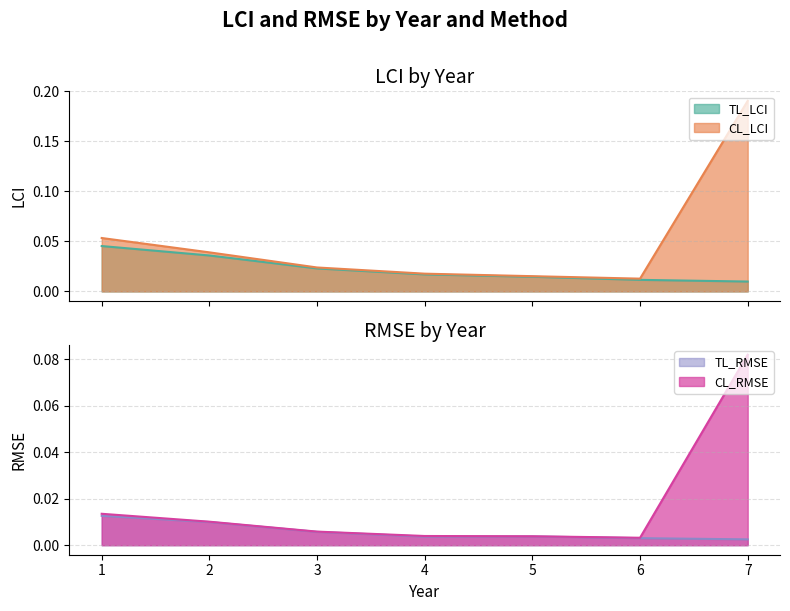

What are all the series names shown in the legend?

TL_LCI, CL_LCI, TL_RMSE, CL_RMSE